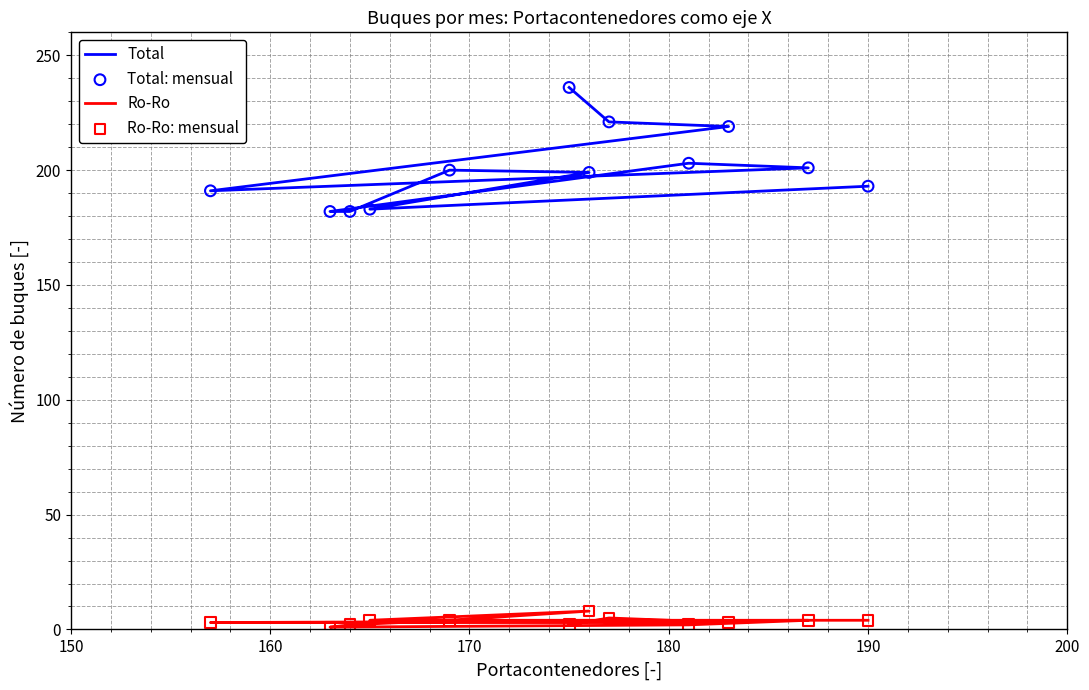

Which series has the largest Y range (max minus min)?

Total